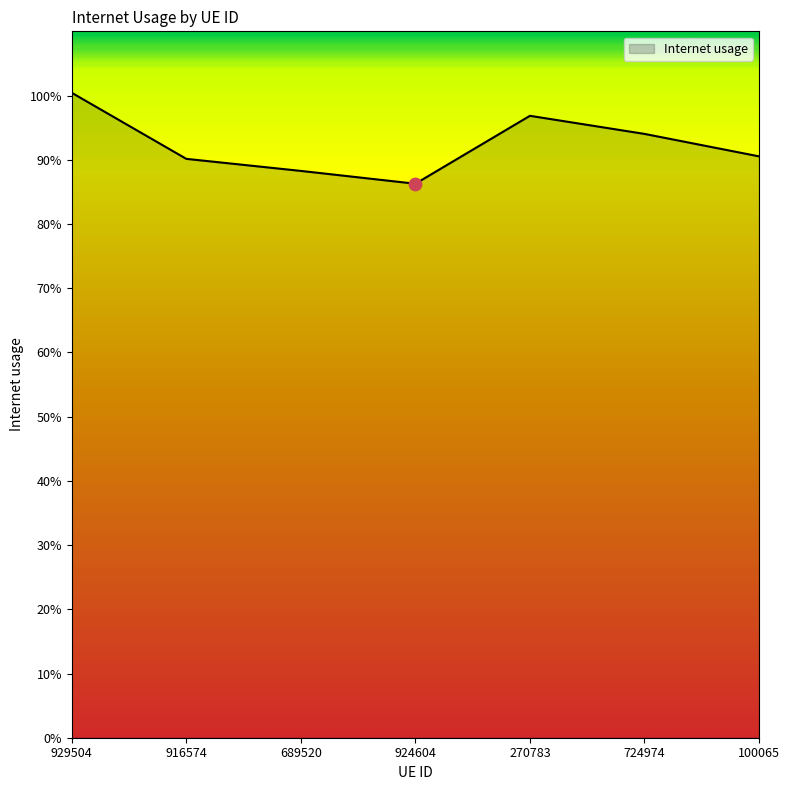

Does the chart have visible grid lines?

No